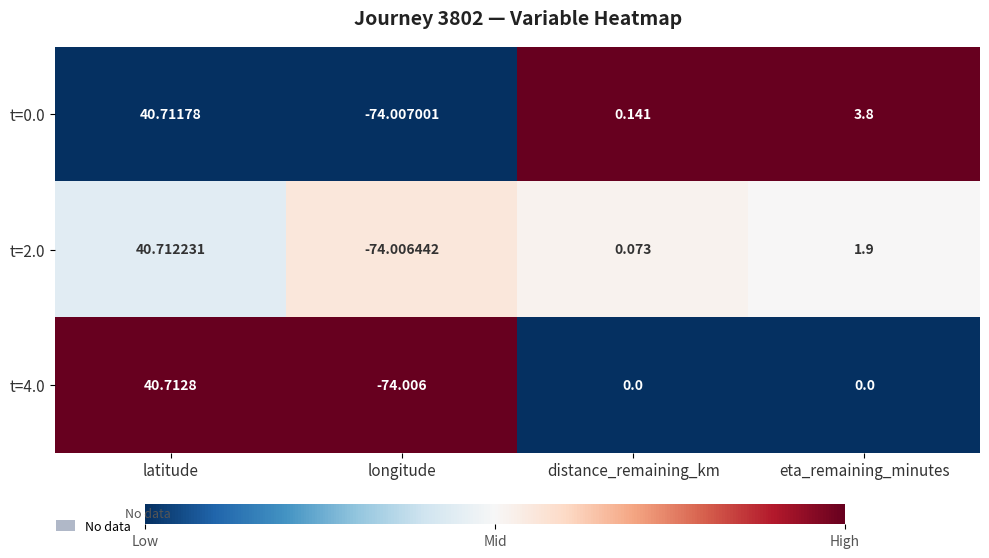

Where is t=0.0 nearest to the value -16?

distance_remaining_km